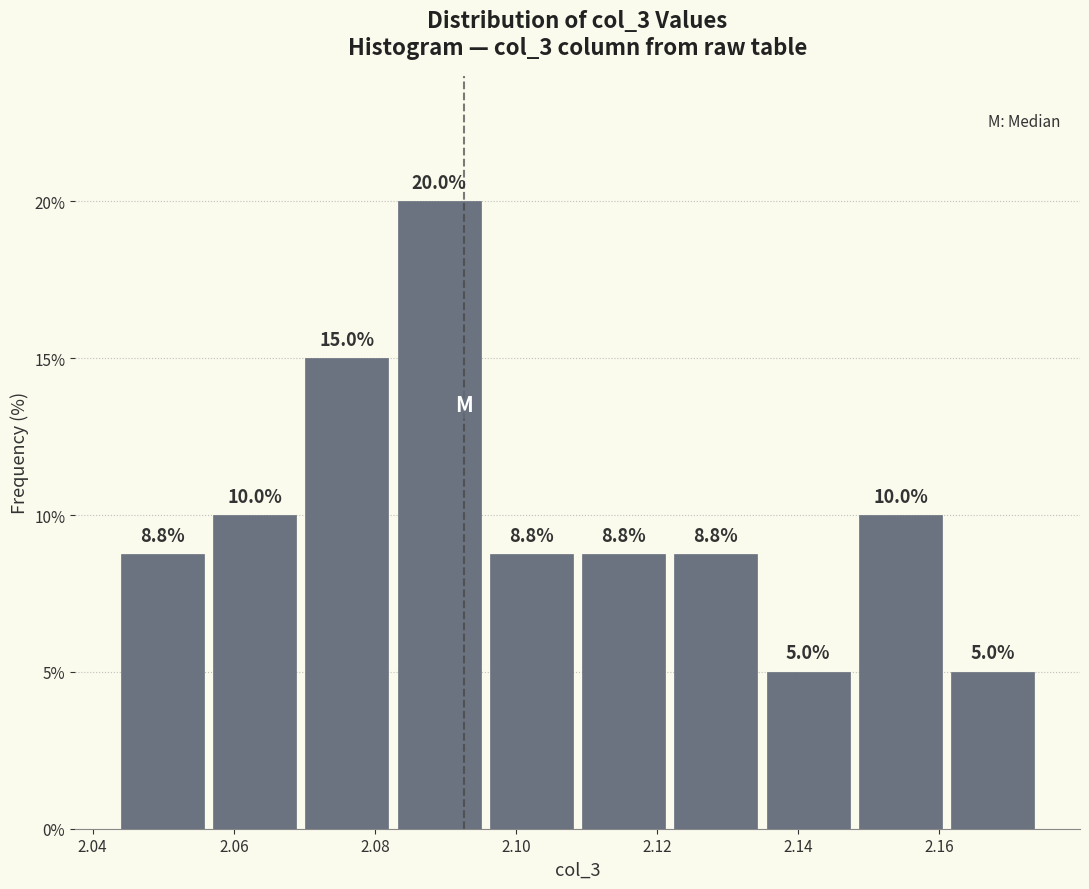

Reading left to right, list every bar in this chart as the range it spans on the x-axis followed by its height. The bar edges are not printed on the chart, so give them approximately, as read against the axis.

2.044 to 2.056: 8.8
2.056 to 2.070: 10.0
2.070 to 2.082: 15.0
2.082 to 2.096: 20.0
2.096 to 2.108: 8.8
2.108 to 2.122: 8.8
2.122 to 2.134: 8.8
2.134 to 2.148: 5.0
2.148 to 2.162: 10.0
2.162 to 2.174: 5.0